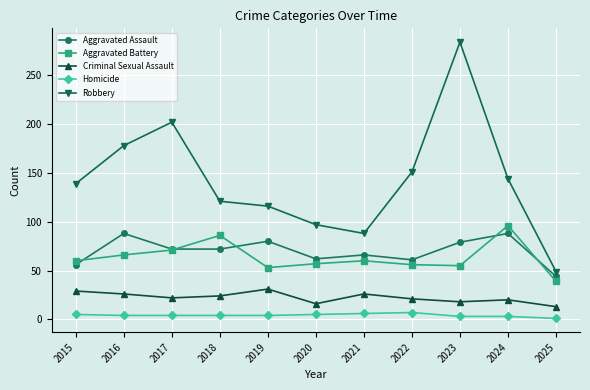

At 2023, list the series in order from largest to smallest.

Robbery, Aggravated Assault, Aggravated Battery, Criminal Sexual Assault, Homicide